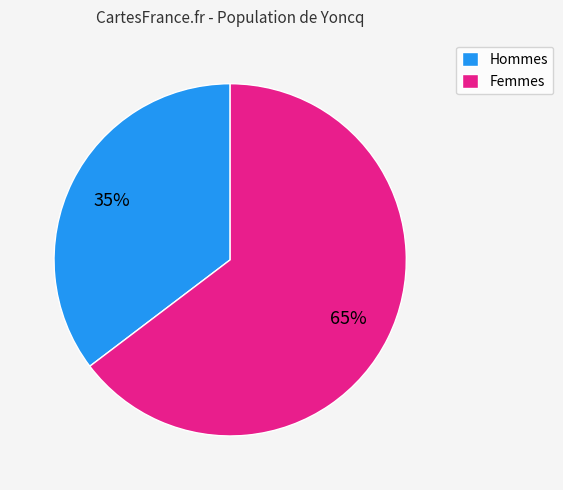

To the nearest percent, what is the average slice percentage?

50%